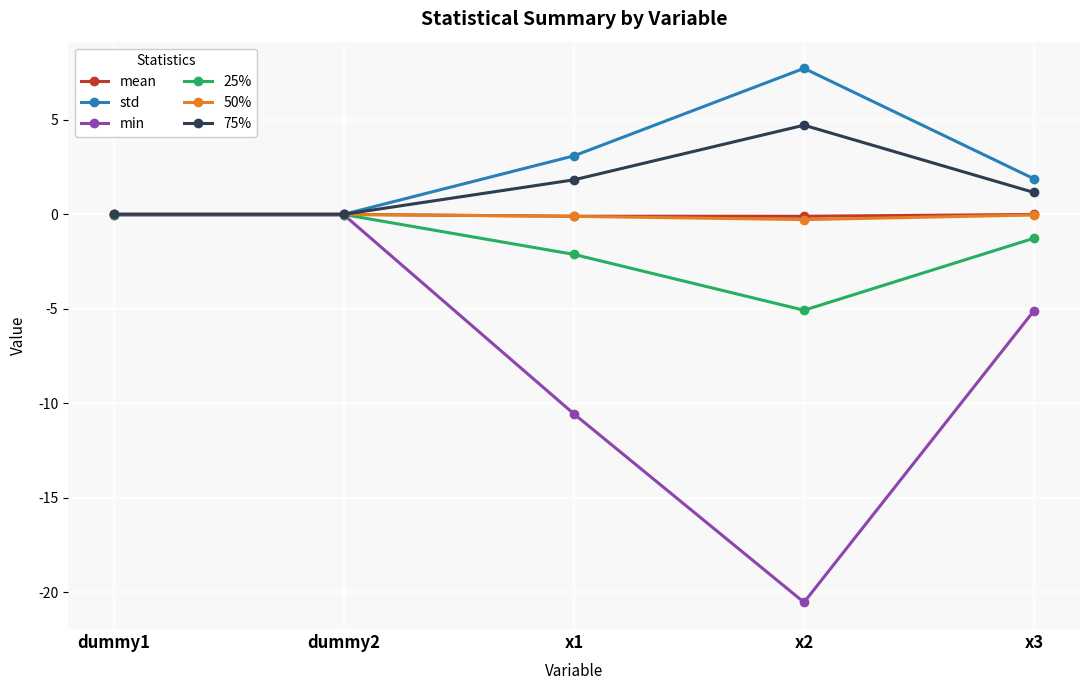

What is the greatest value displayed?

7.7